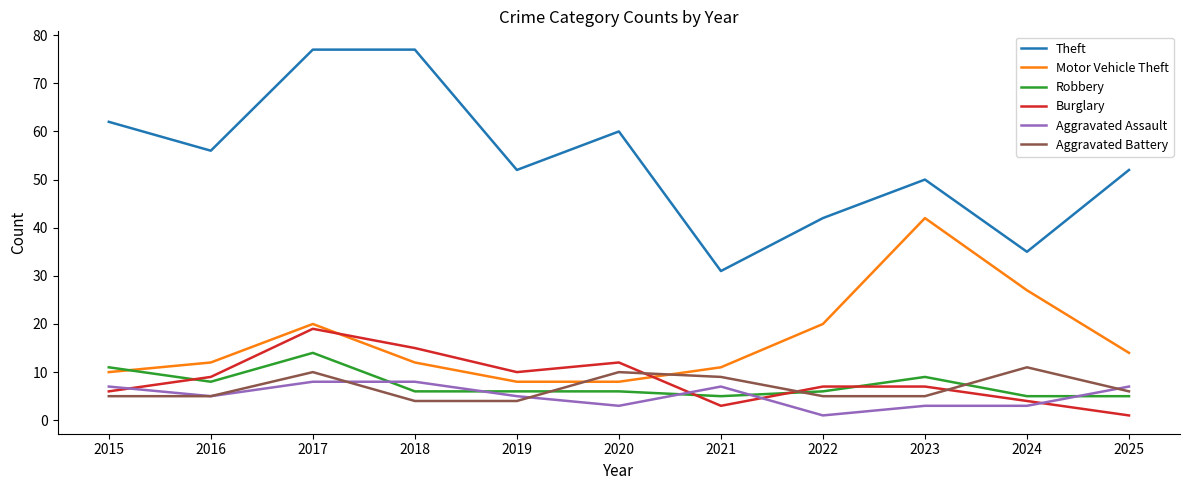

In Motor Vehicle Theft, how many points are higher than both neighbors (excluding endpoints)?

2